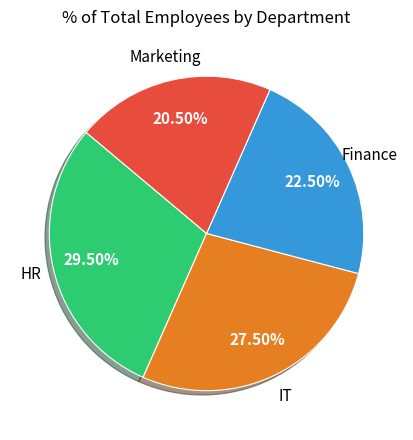

Does any single category account for the majority?

No